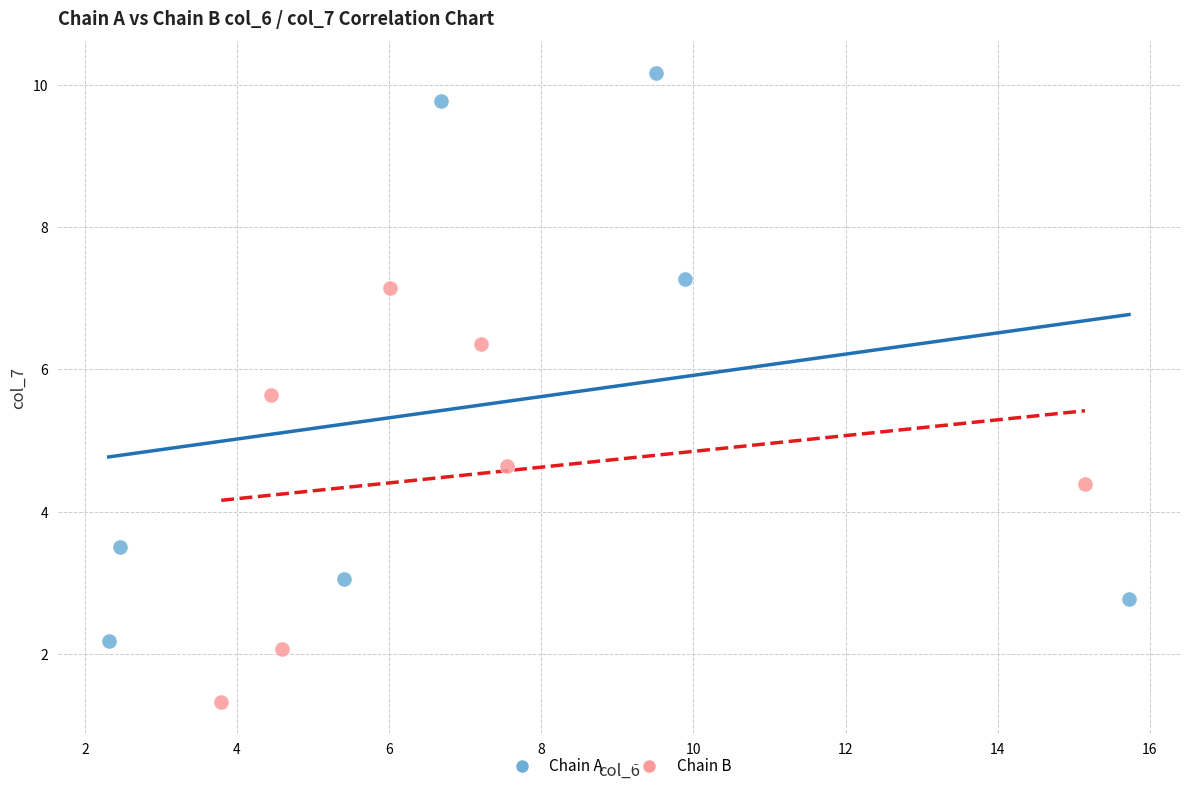

Which series has the largest Y range (max minus min)?

Chain A